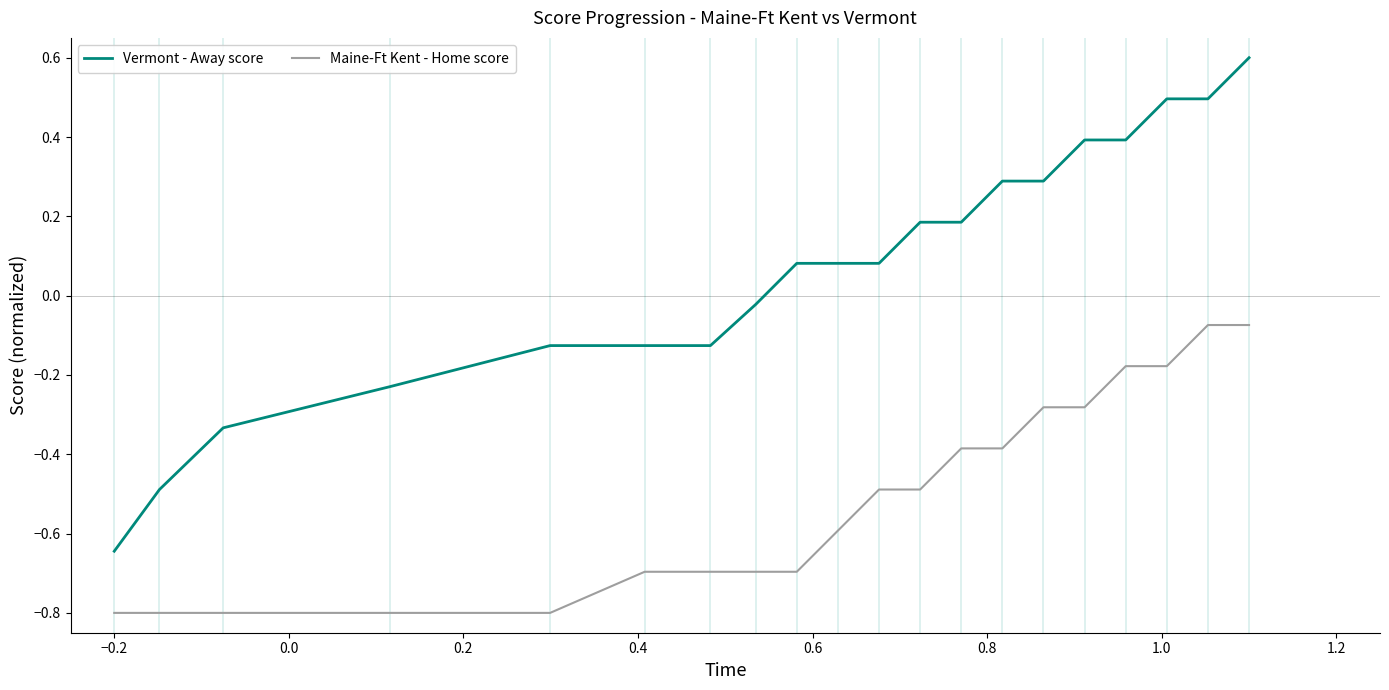

At how many categories does at least one series exceed 0?

12